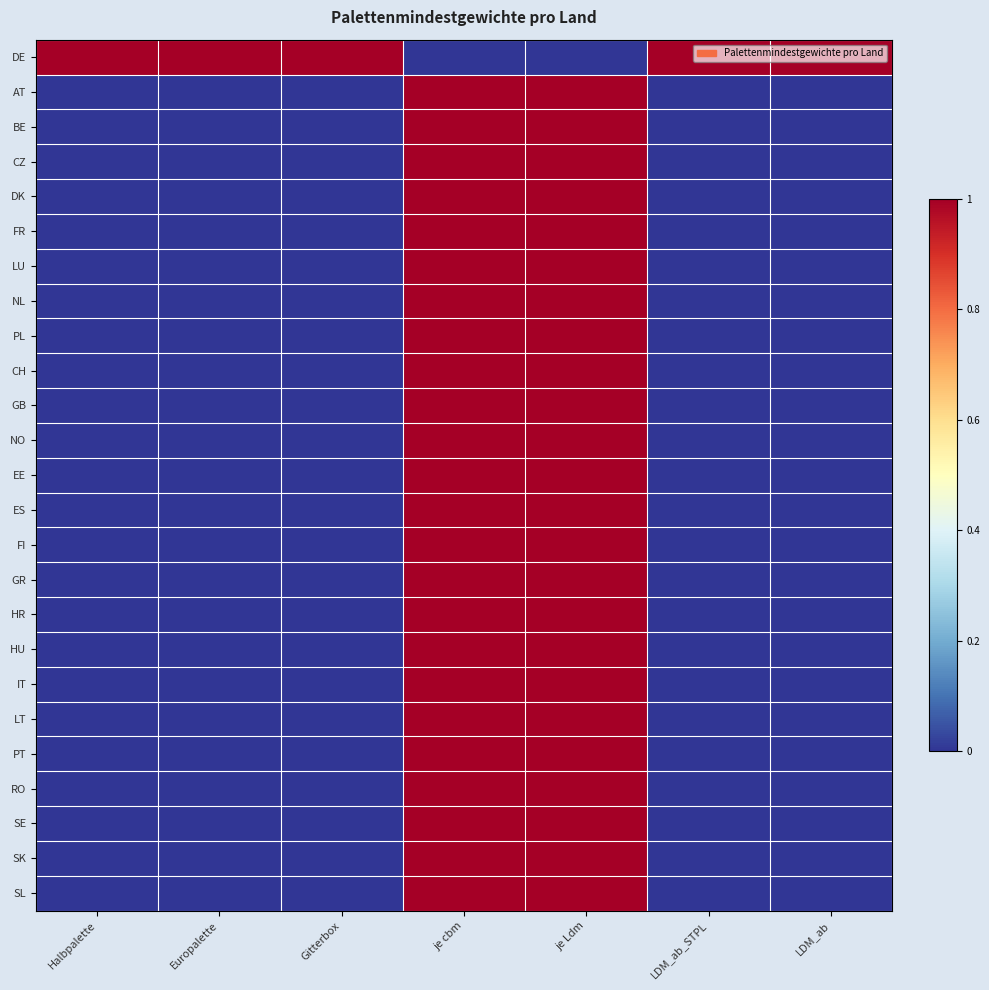

Which label corresponds to the largest value in the chart?

Halbpalette